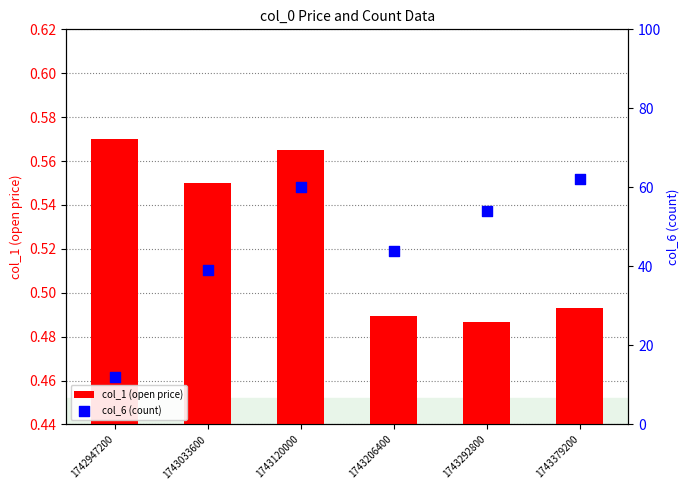

What are all the series names shown in the legend?

col_1 (open price), col_6 (count)